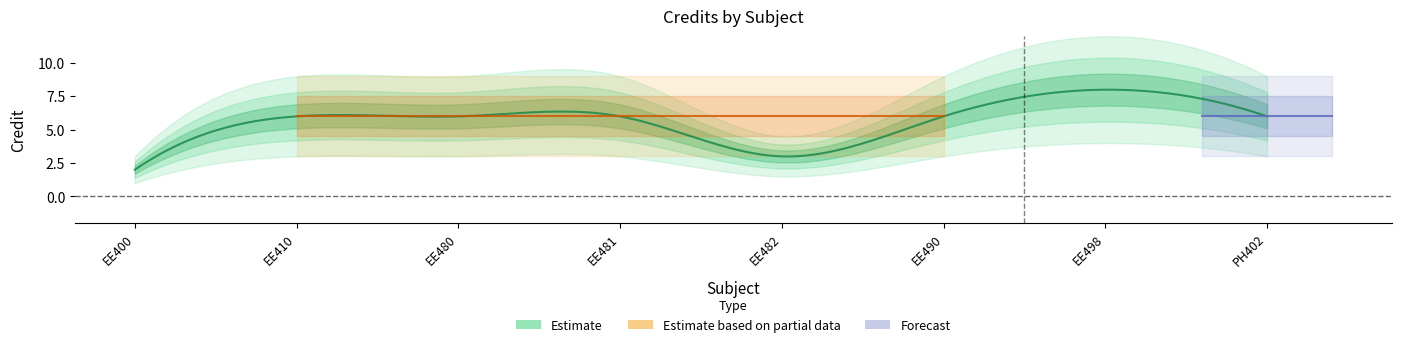

What is the maximum value shown in the chart?

8